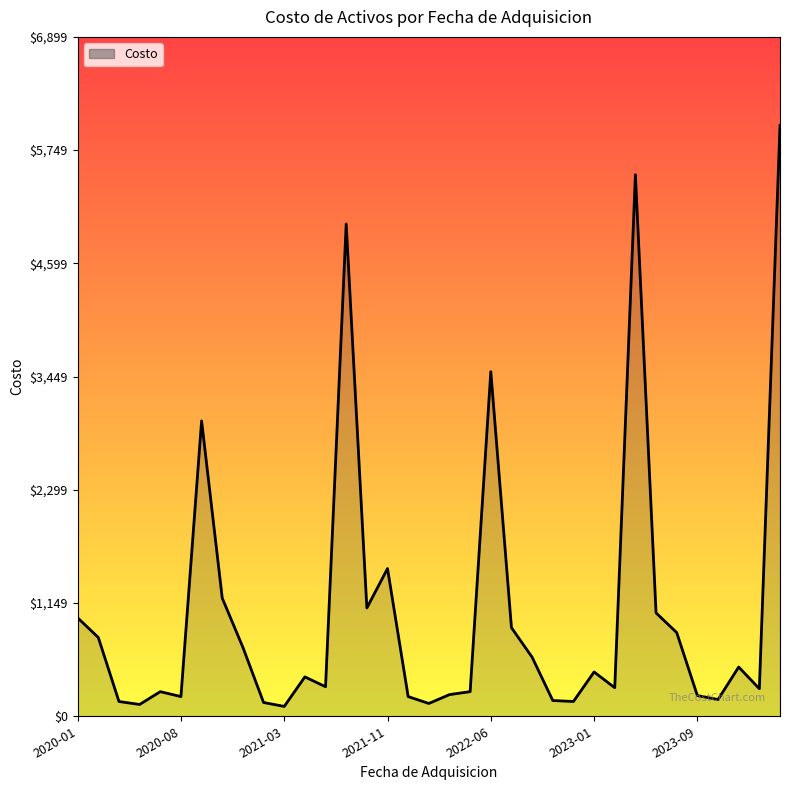

What is the maximum value shown in the chart?

6000